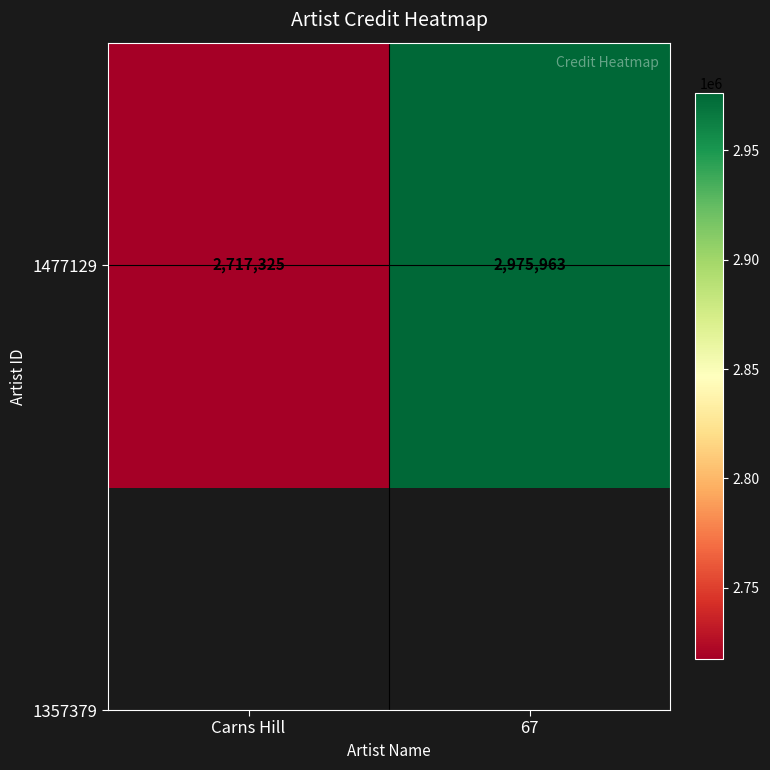

How many data points are less than 2975963?

1